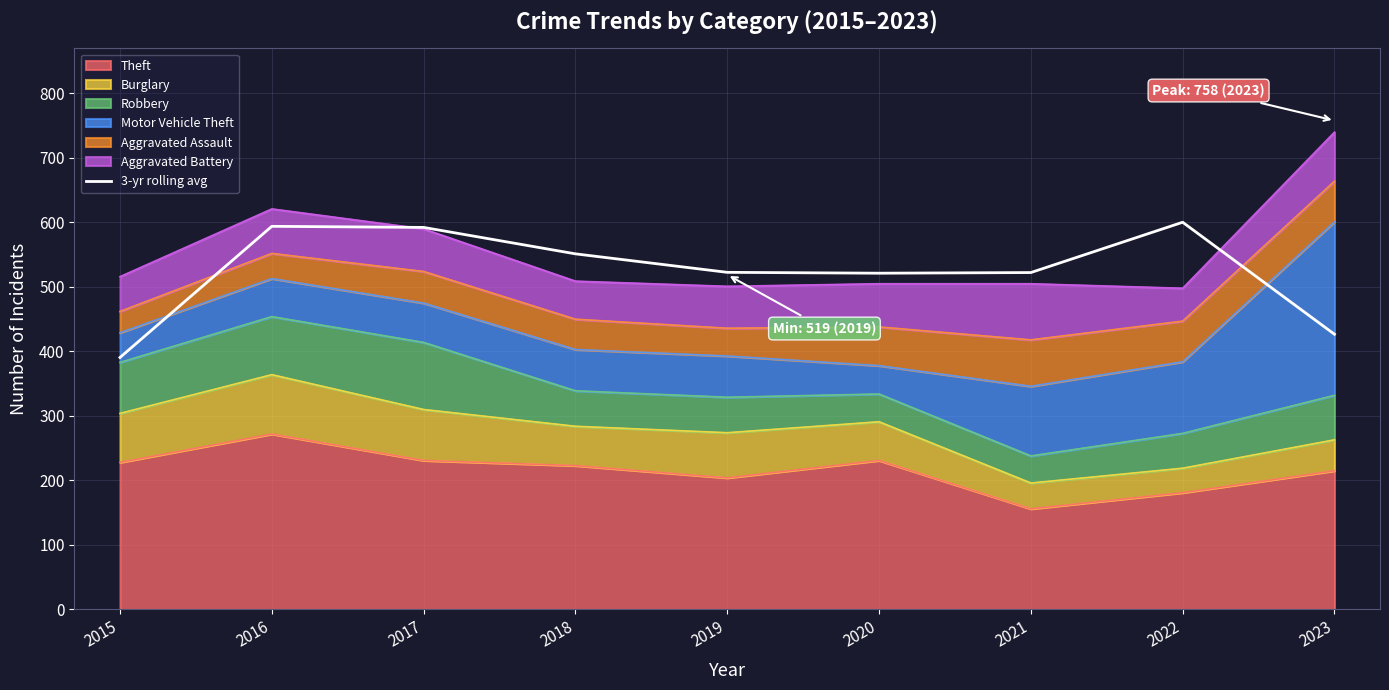

List the labels in order of value, largest first.

2022, 2016, 2017, 2018, 2019, 2021, 2020, 2023, 2015